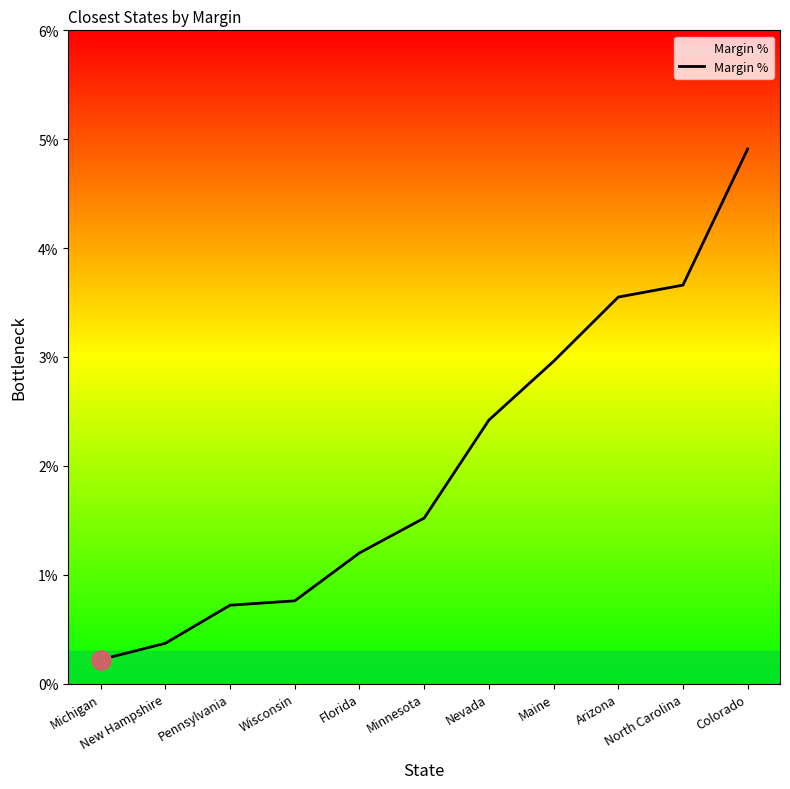

Rank the categories by value from lowest to highest.

Michigan, New Hampshire, Pennsylvania, Wisconsin, Florida, Minnesota, Nevada, Maine, Arizona, North Carolina, Colorado